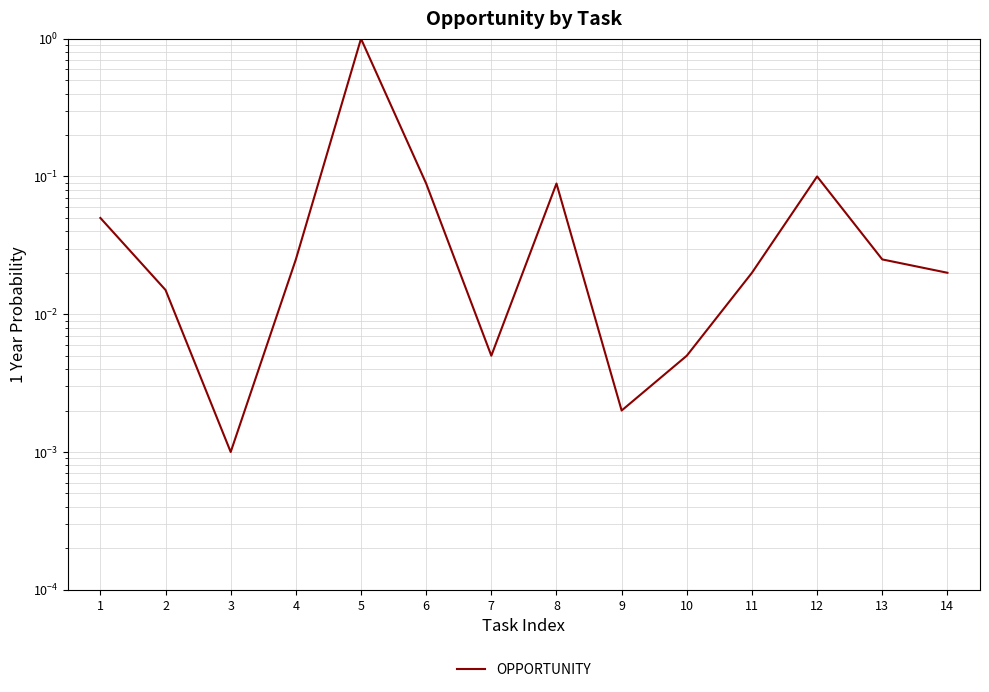

Is this an area chart (filled region under the line)?

No